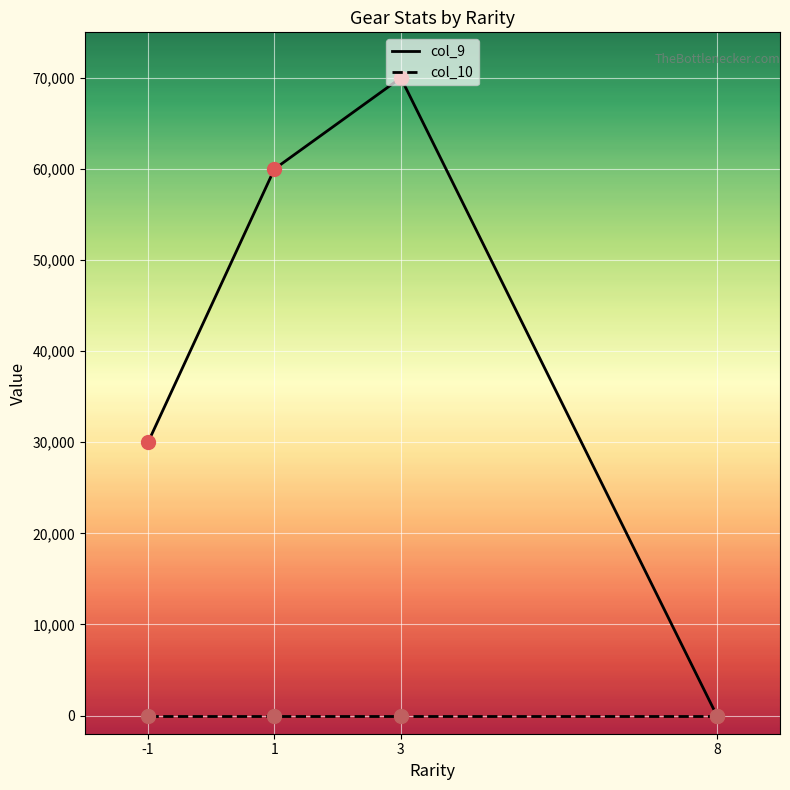

Which series has the largest total across all categories?

col_9